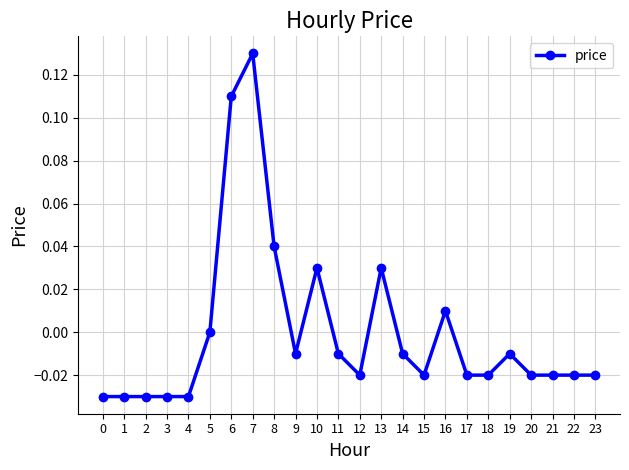

Does the chart have visible grid lines?

Yes